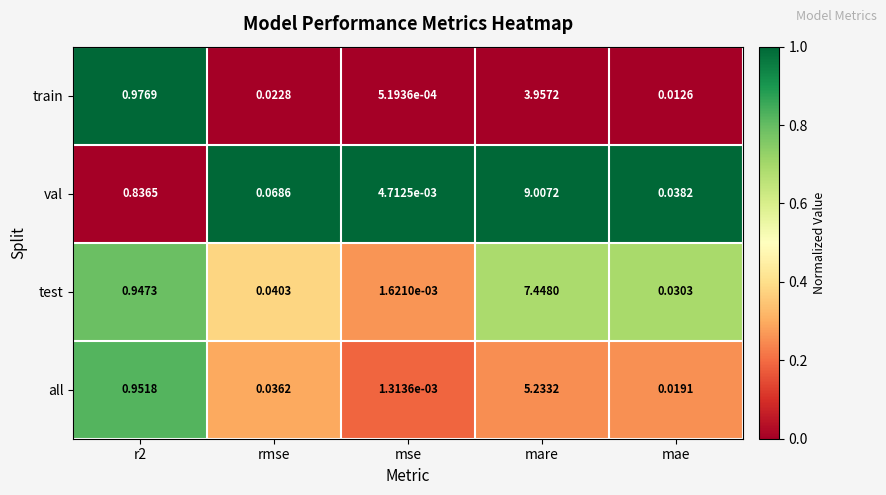

List the series in order of their overall mean, highest first.

val, test, all, train